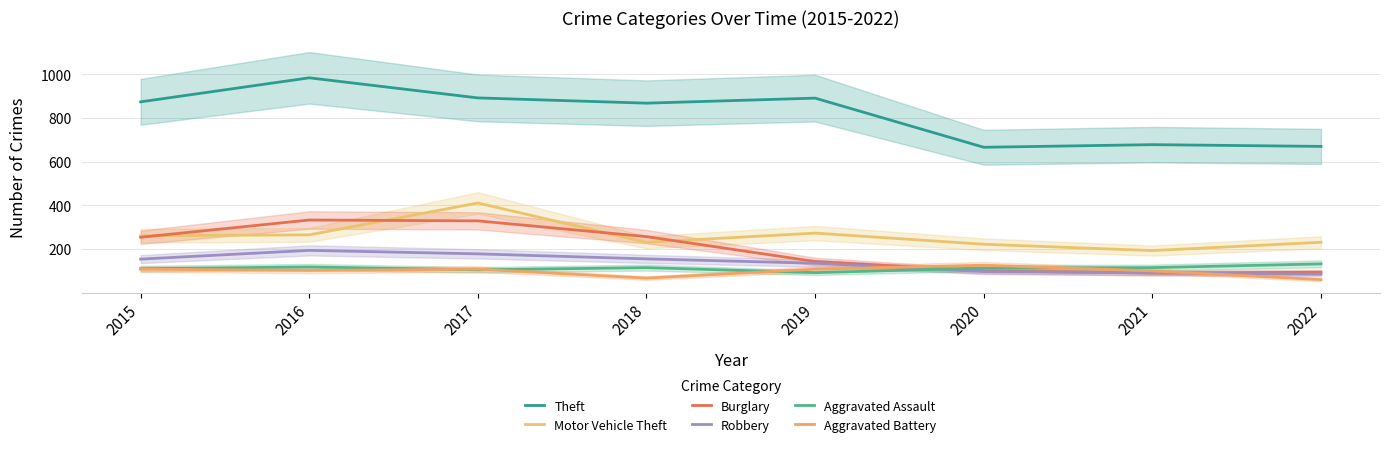

At which category is the sum across all series the highest?

2017